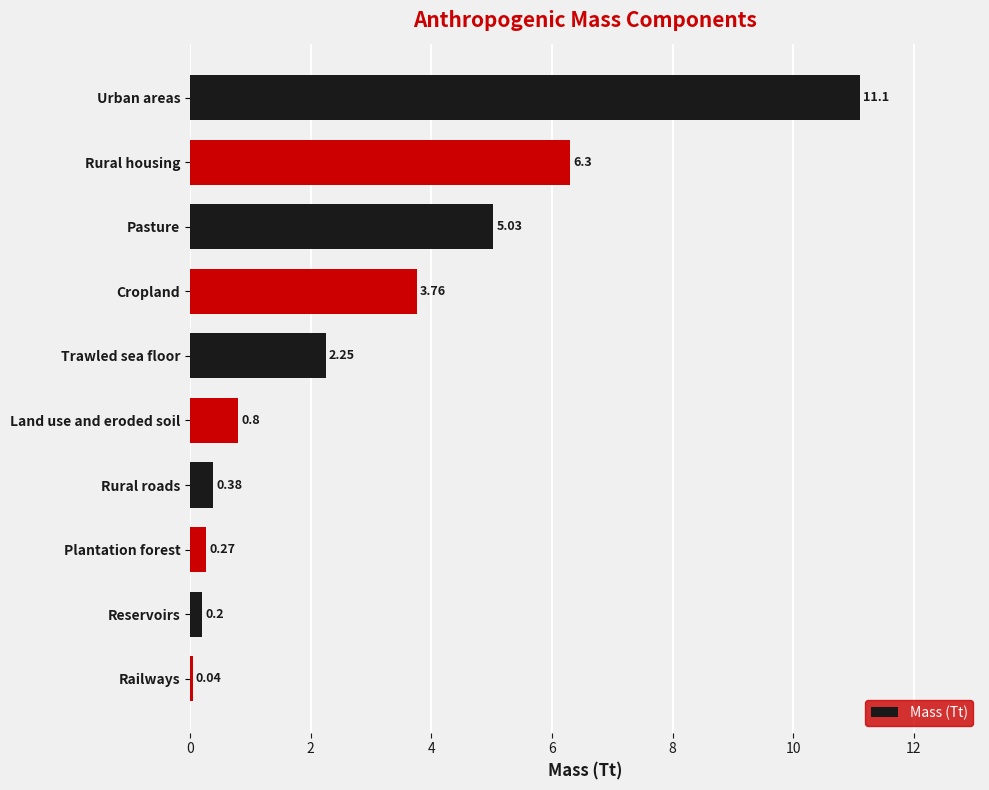

What is the label of the 9th bar from the top?

Reservoirs